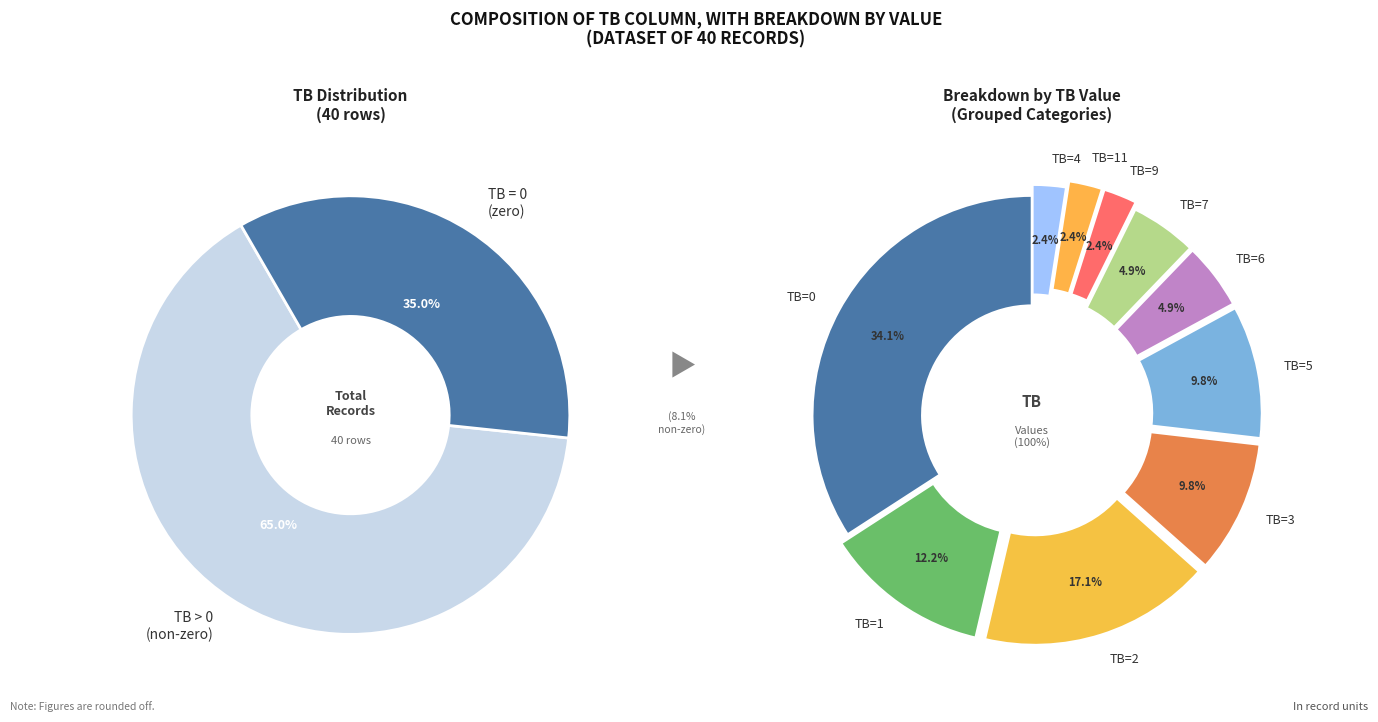

Do TB=5 and TB=4 together represent more than half of the pie?

No